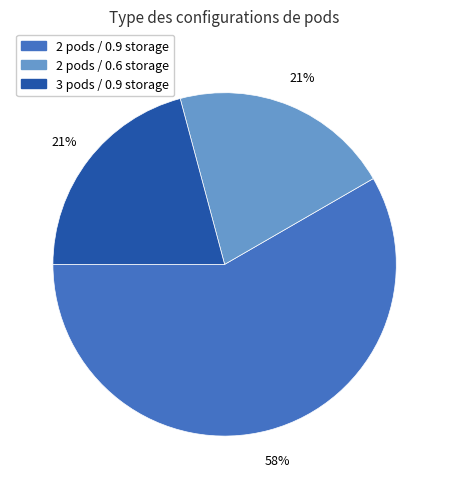

Does any single category account for the majority?

Yes